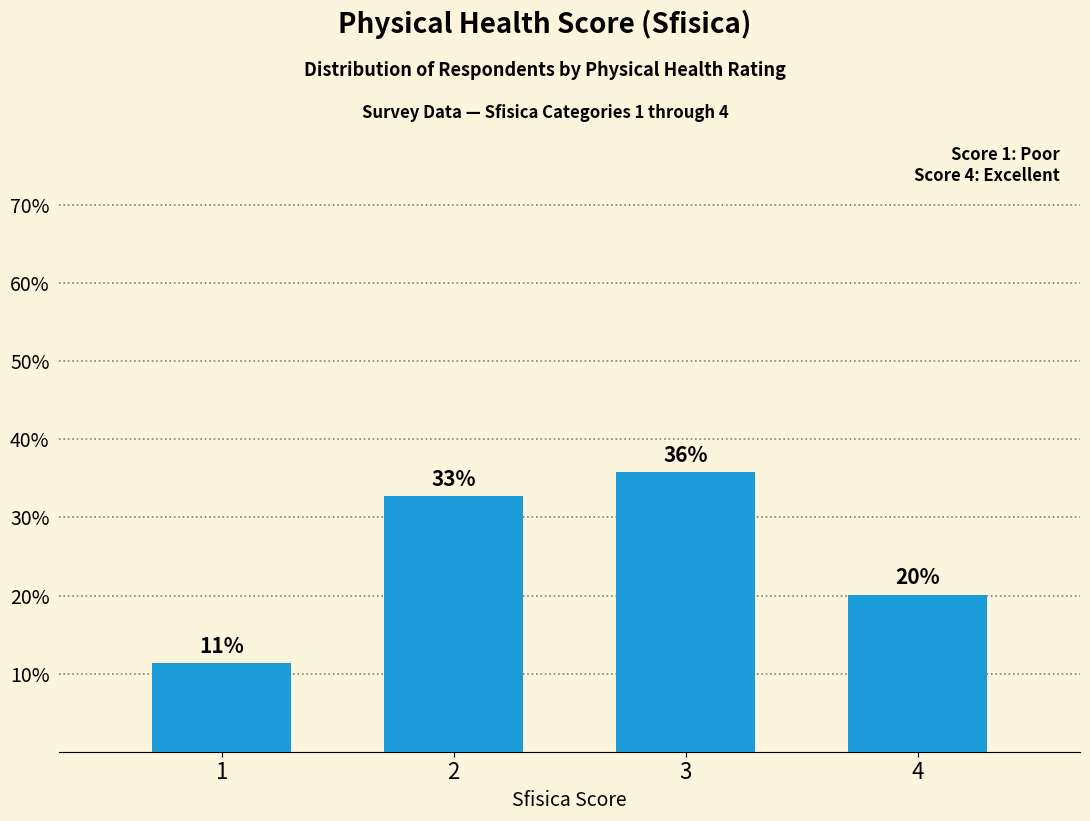

Does the chart contain any negative values?

No